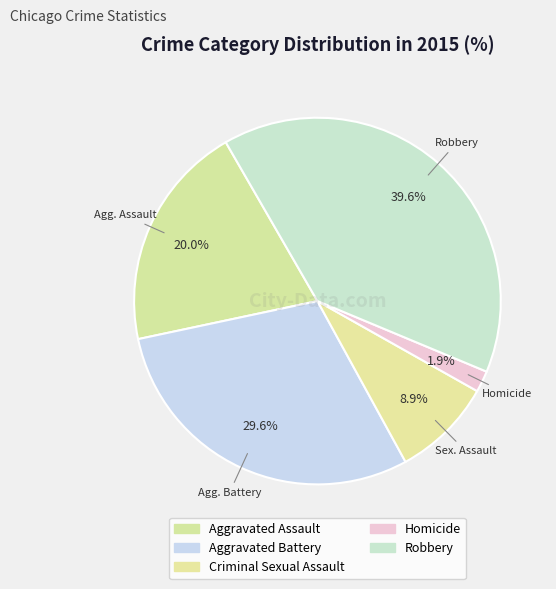

To the nearest percent, what is the combined percentage of Homicide and Robbery?

42%